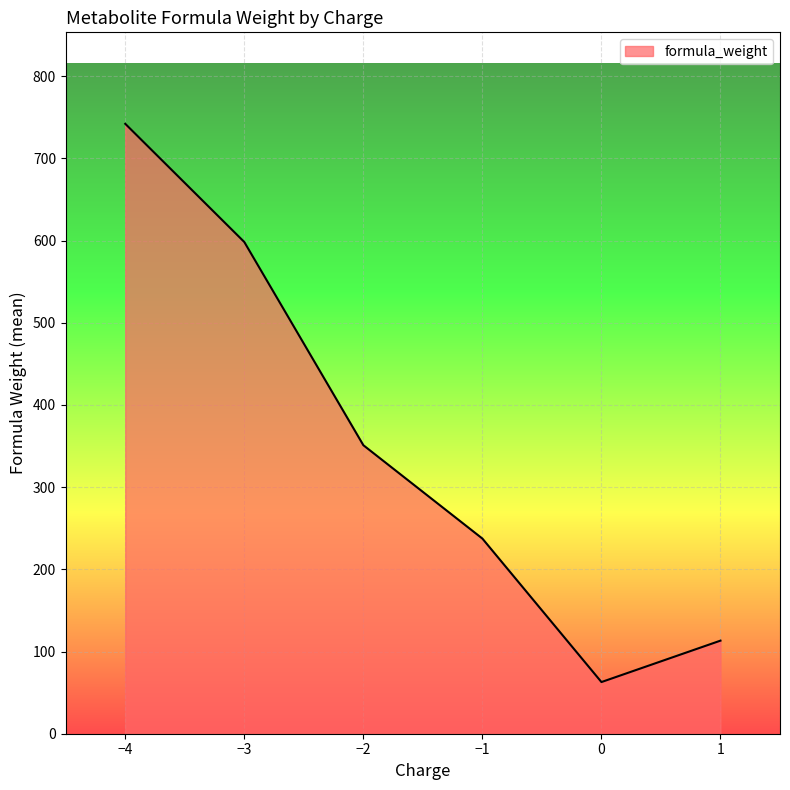

True or false: the data shows 62.9 at 0.

True